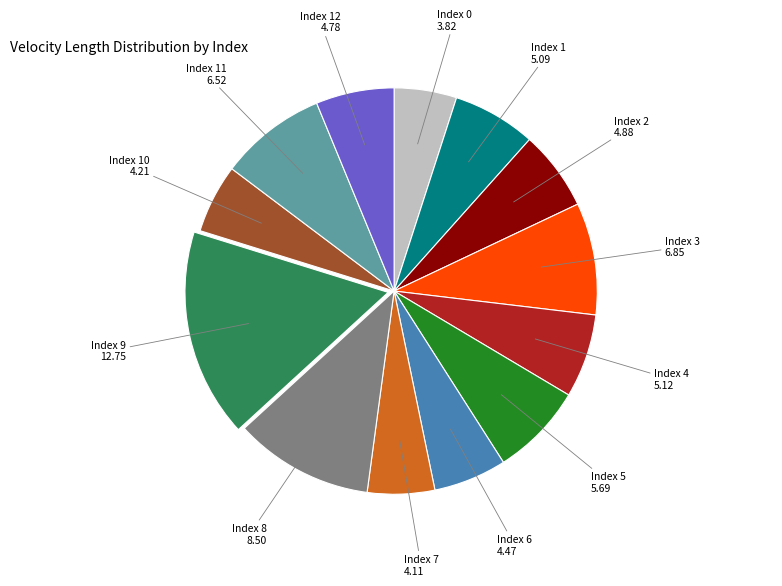

Is there any slice that represents more than half of the pie?

No